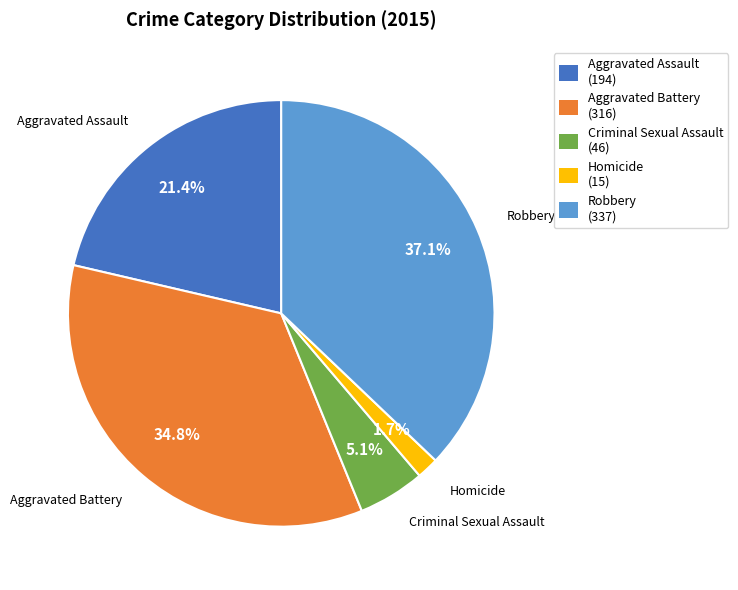

How much of the chart is everything except Robbery?

62.9%